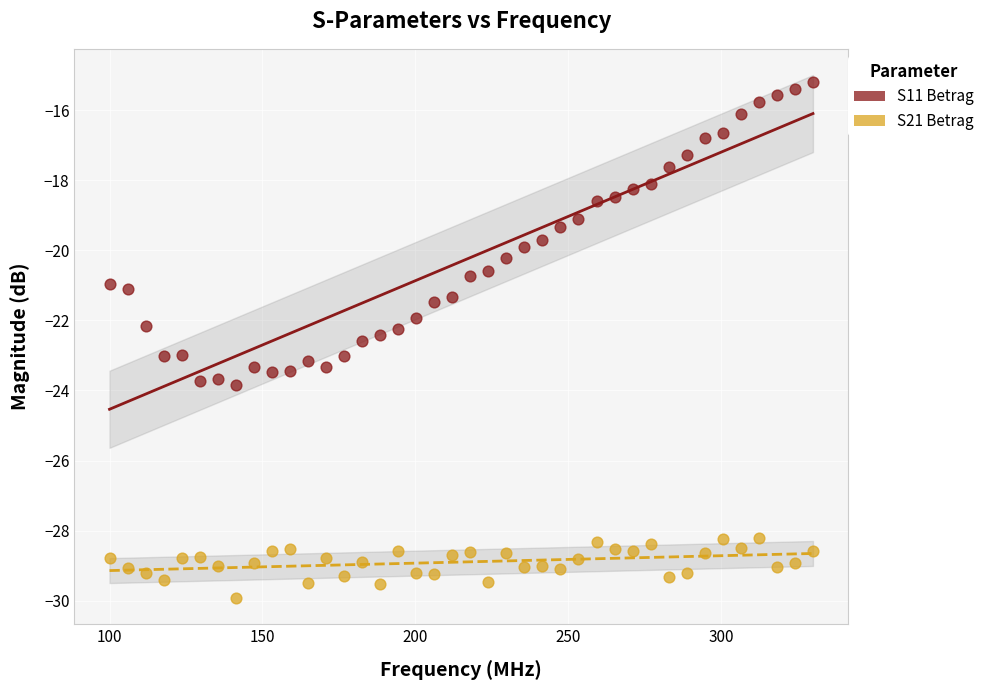

Across all data points, what is the range of Y values (max minus min)?

14.7